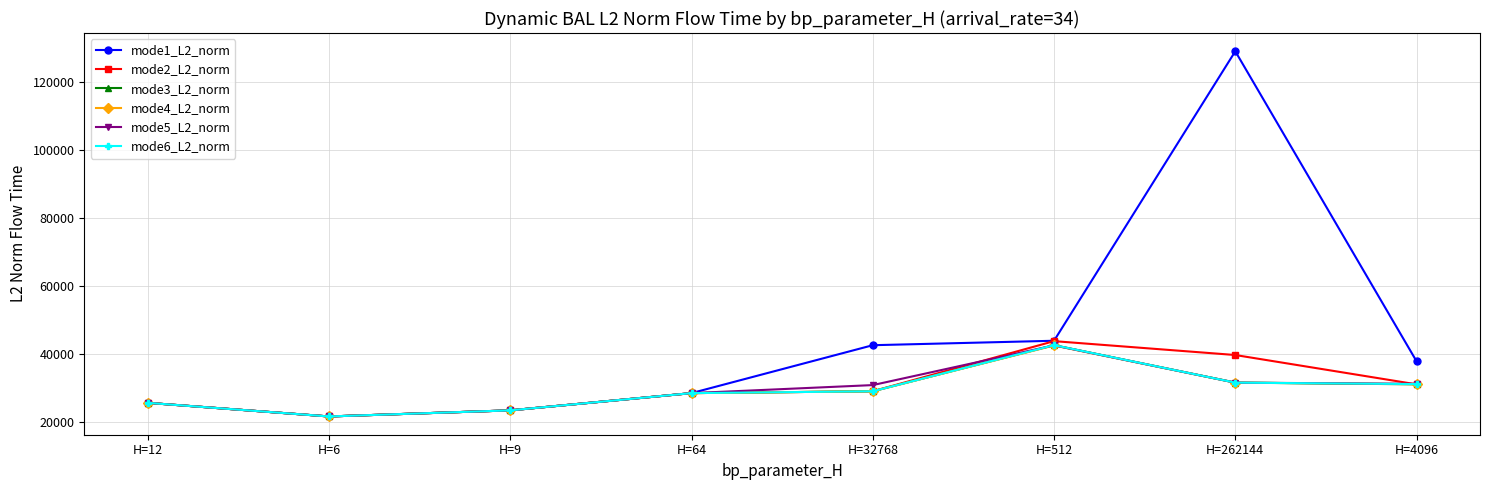

What position from the left is H=262144?

7